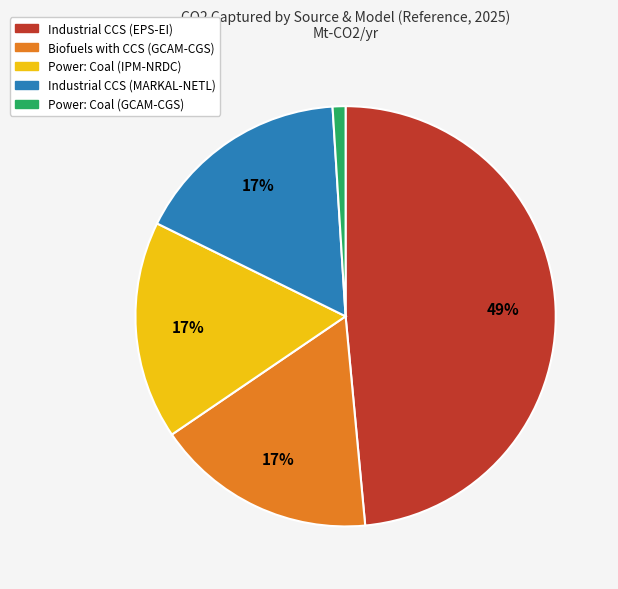

Is the sum of Biofuels with CCS (GCAM-CGS) and Industrial CCS (EPS-EI) greater than half?

Yes